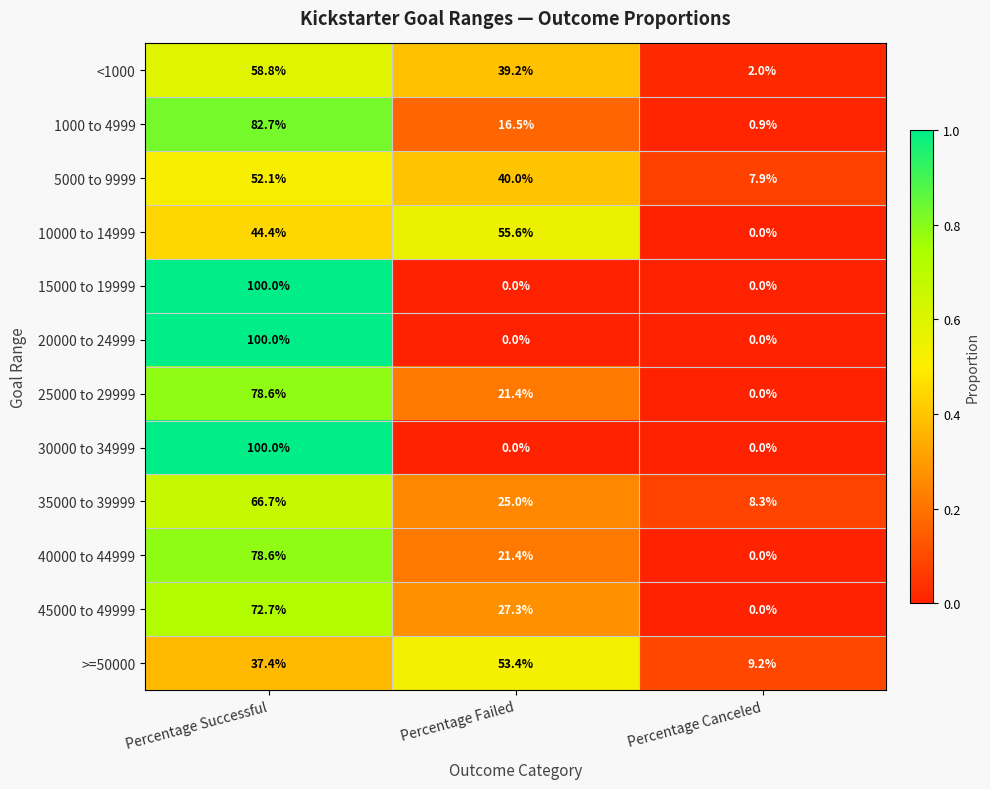

How many series are shown in this chart?

12